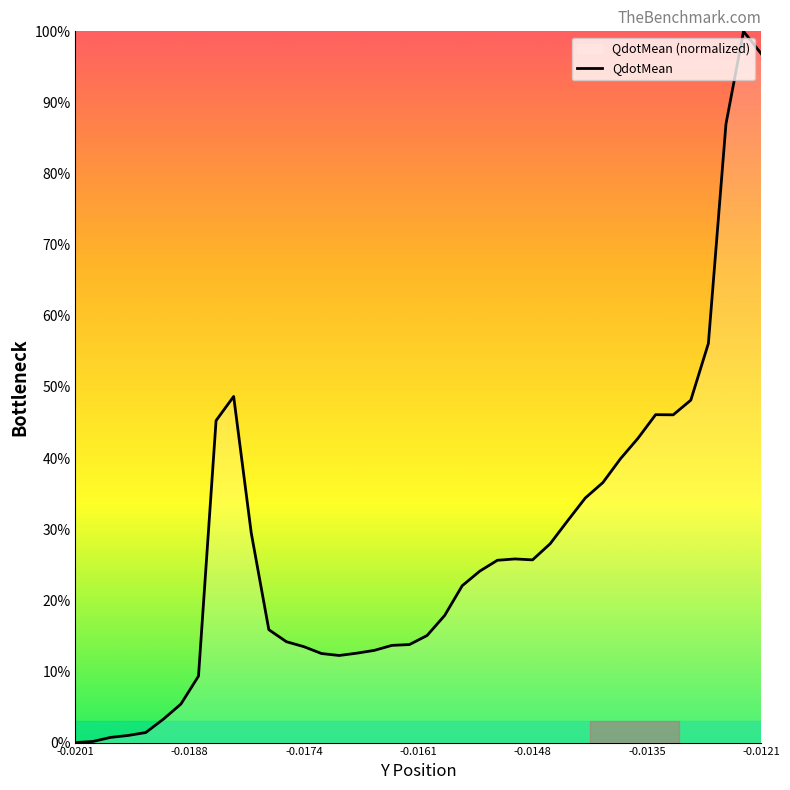

What is the maximum value shown in the chart?

100.0